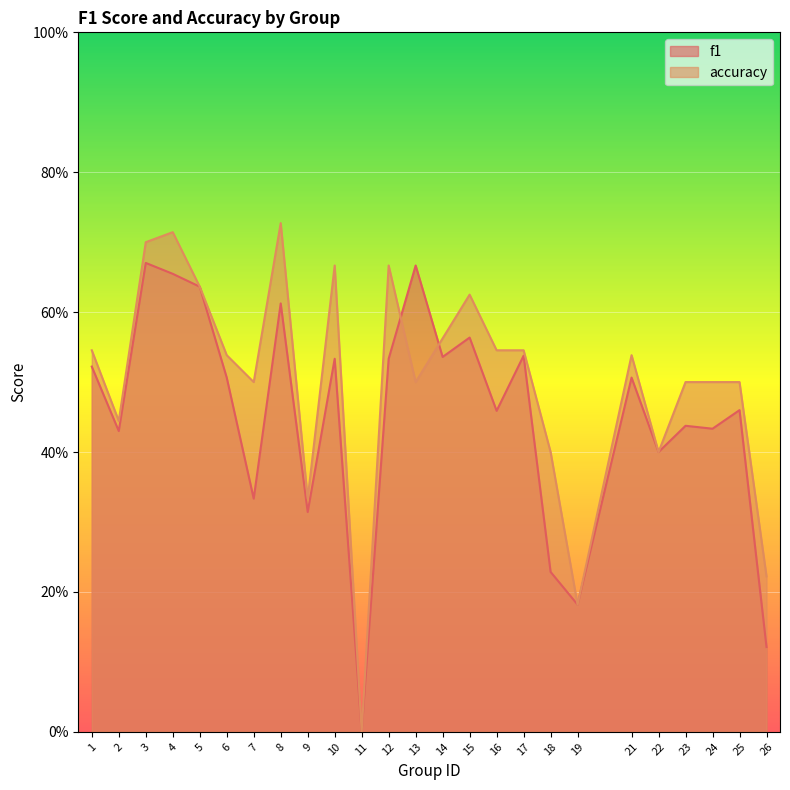

What are all the series names shown in the legend?

f1, accuracy